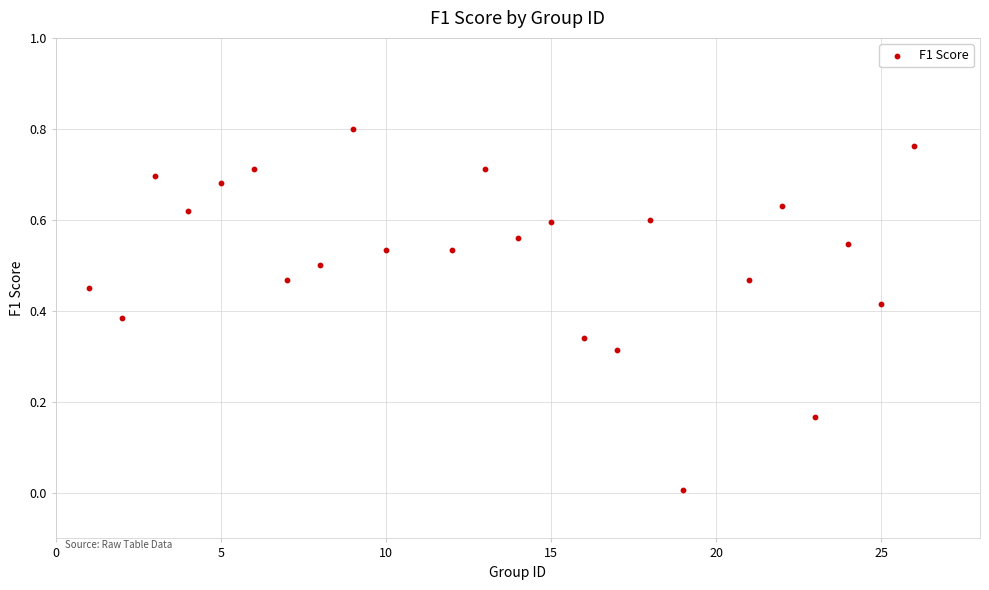

What is the range of X values (max minus min)?

25.0